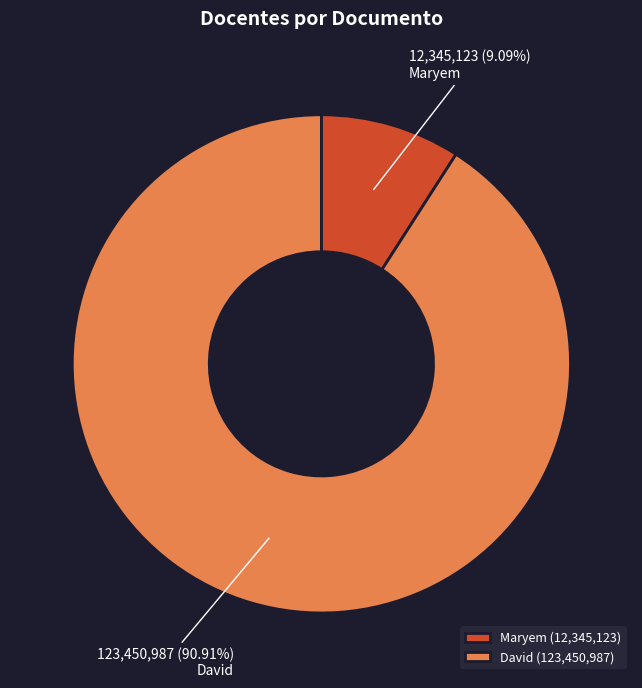

What percentage is the David slice, to the nearest percent?

91%